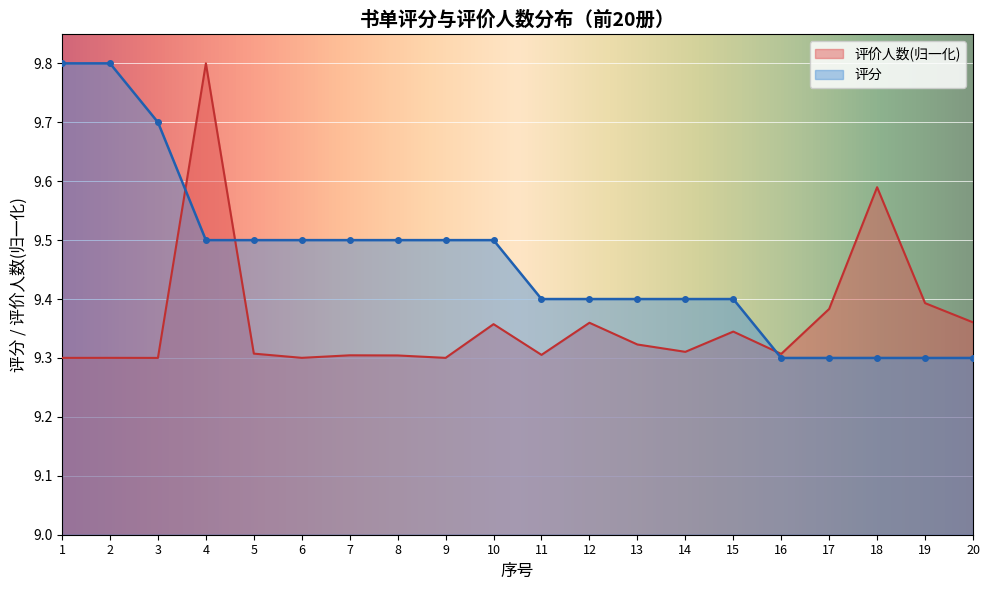

Reading left to right, extract all data points from this chart.

评价人数: 9.3	9.3	9.3	9.8	9.3	9.3	9.3	9.3	9.3	9.4	9.3	9.4	9.3	9.3	9.3	9.3	9.4	9.6	9.4	9.4
评分: 9.8	9.8	9.7	9.5	9.5	9.5	9.5	9.5	9.5	9.5	9.4	9.4	9.4	9.4	9.4	9.3	9.3	9.3	9.3	9.3